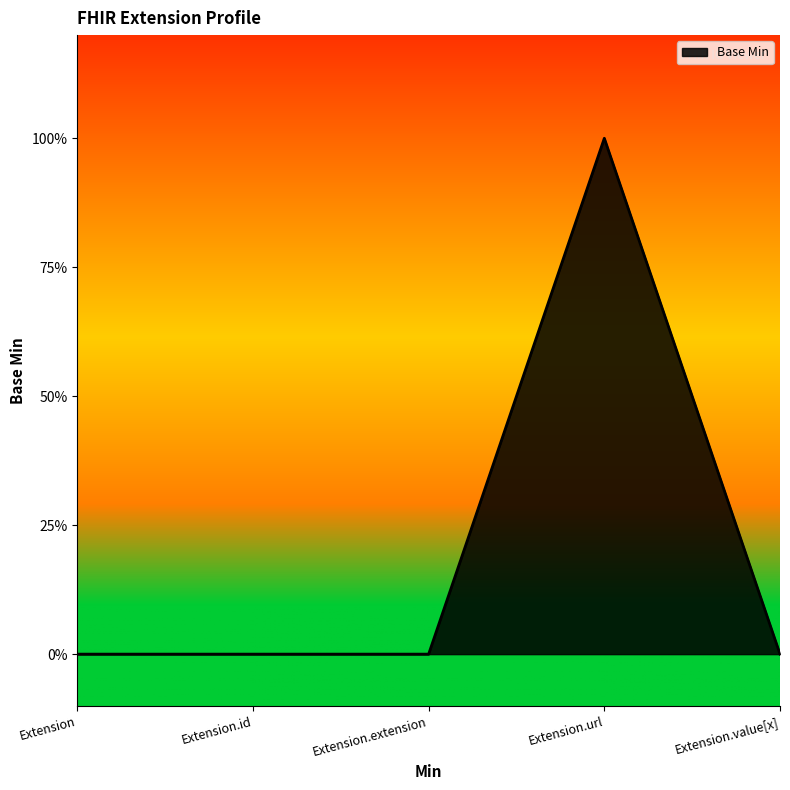

Which has a higher value, Extension.url or Extension.id?

Extension.url